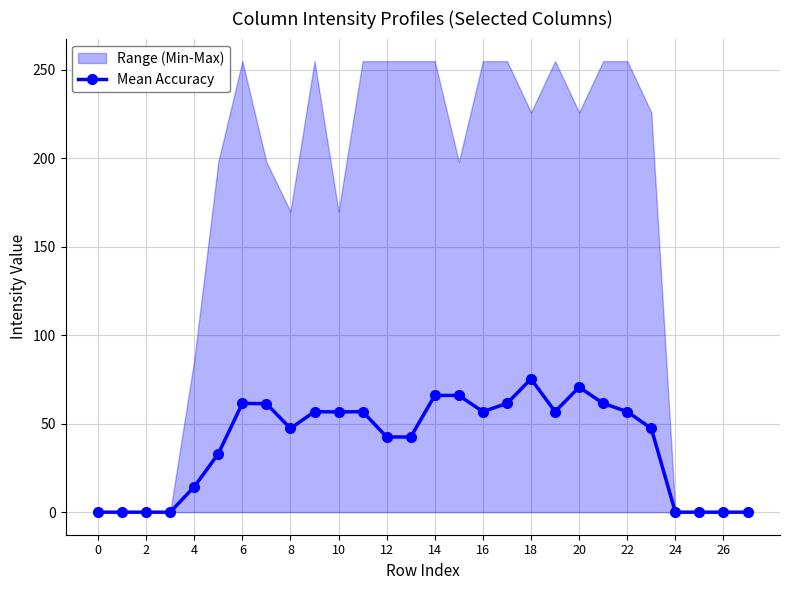

Is it true that Mean Accuracy equals 56.8 at 16?

True